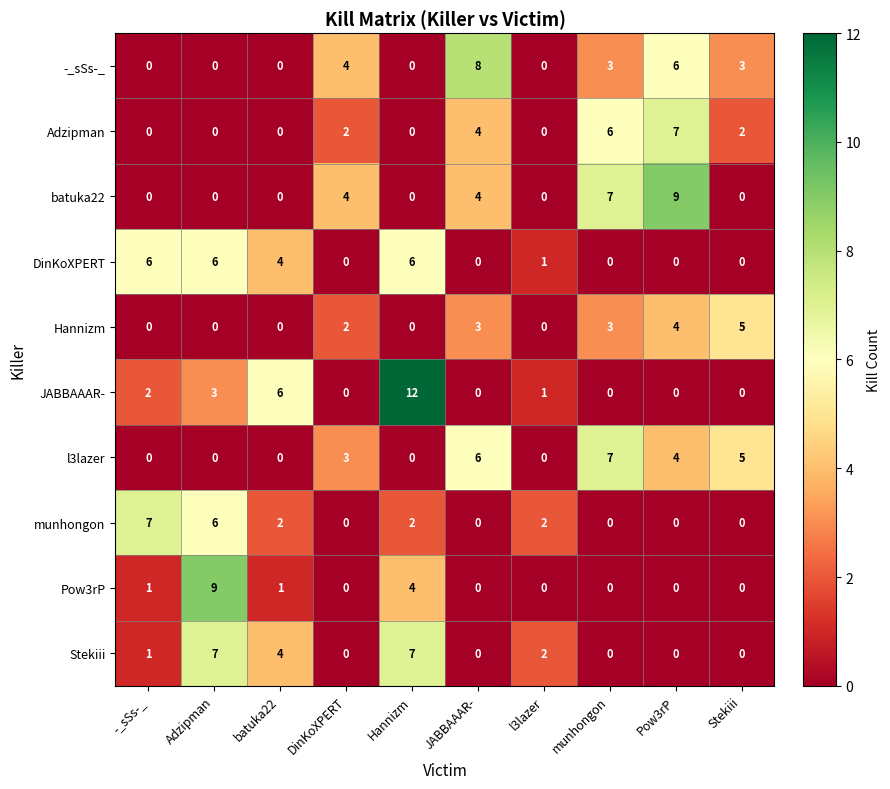

What is the difference between the highest and lowest values at JABBAAAR-?

8